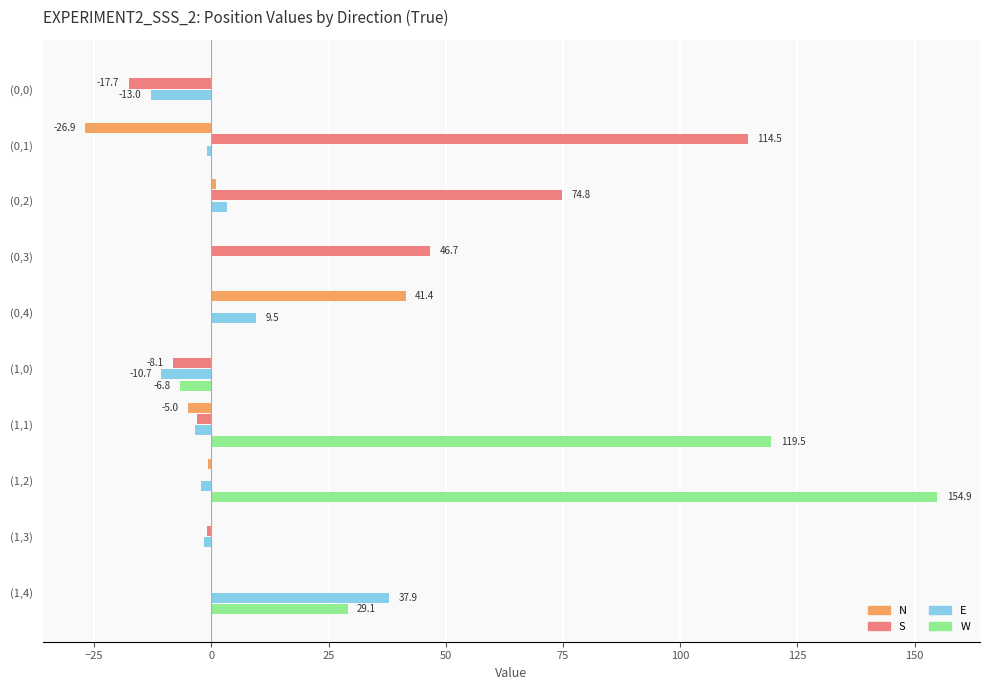

Which series changed the most between (0,1) and (1,0)?

S